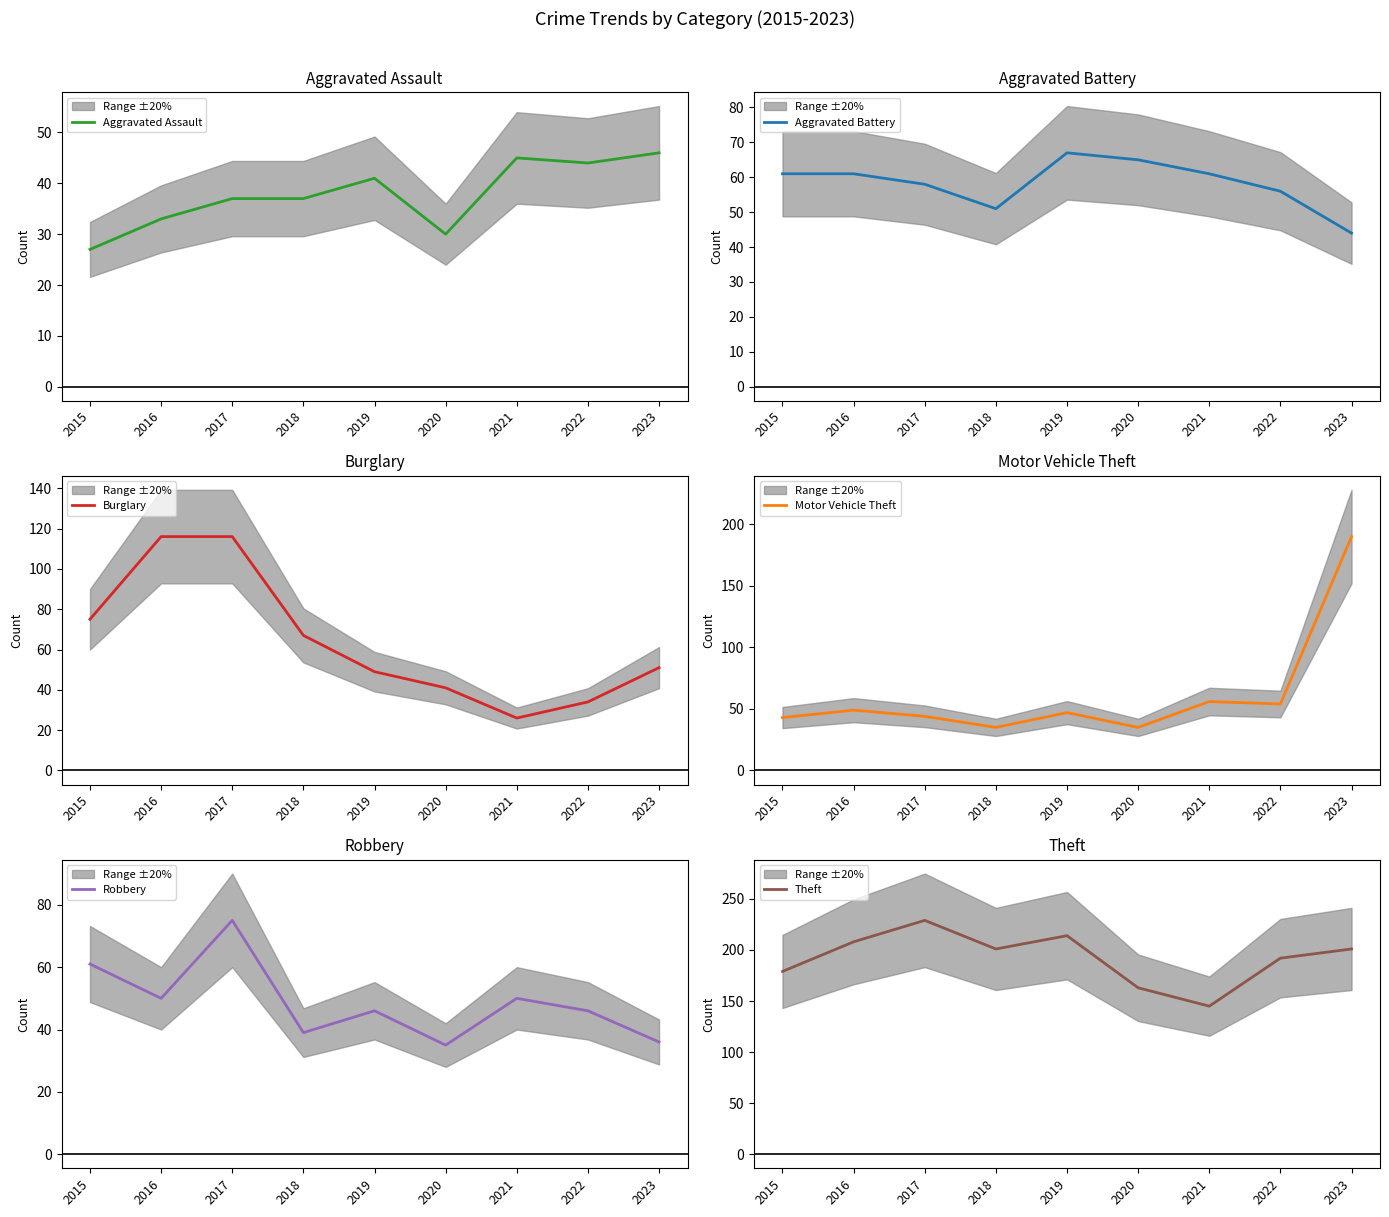

Is it true that Theft equals 179 at 2015?

True